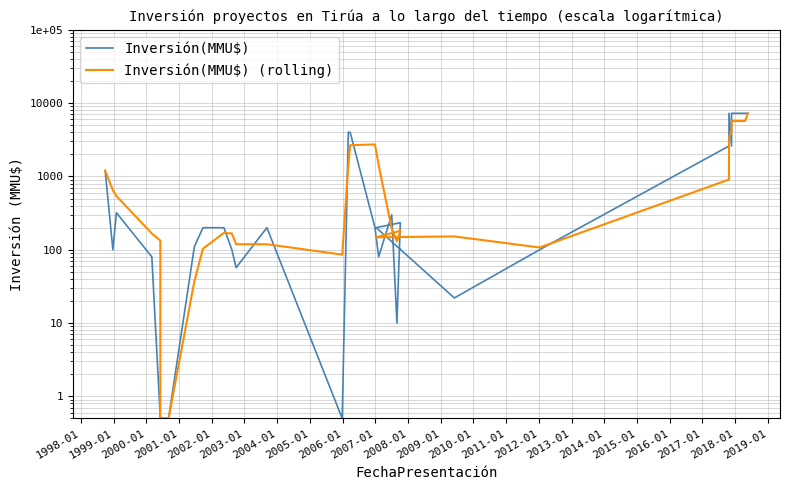

Reading left to right, extract all data points from this chart.

Inversión(MMU$): 1200.0	100.0	320.0	80.0	0.5	0.5	0.5	0.5	110.0	200.0	200.0	100.0	57.0	200.0	0.5	4000.0	4000.0	200.0	80.0	300.0	10.0	234.0	200.0	22.0	100.0	2600.0	7263.0	2600.0	7263.0	7263.0	7263.0
Inversión(MMU$) (rolling): 1200.0	650.0	540.0	166.7	133.5	27.0	0.5	0.5	37.0	103.5	170.0	166.7	119.0	119.0	85.8	1400.2	2666.8	2733.3	1426.7	193.3	130.0	181.3	148.0	152.0	107.3	907.3	3321.0	4154.3	5708.7	5708.7	7263.0